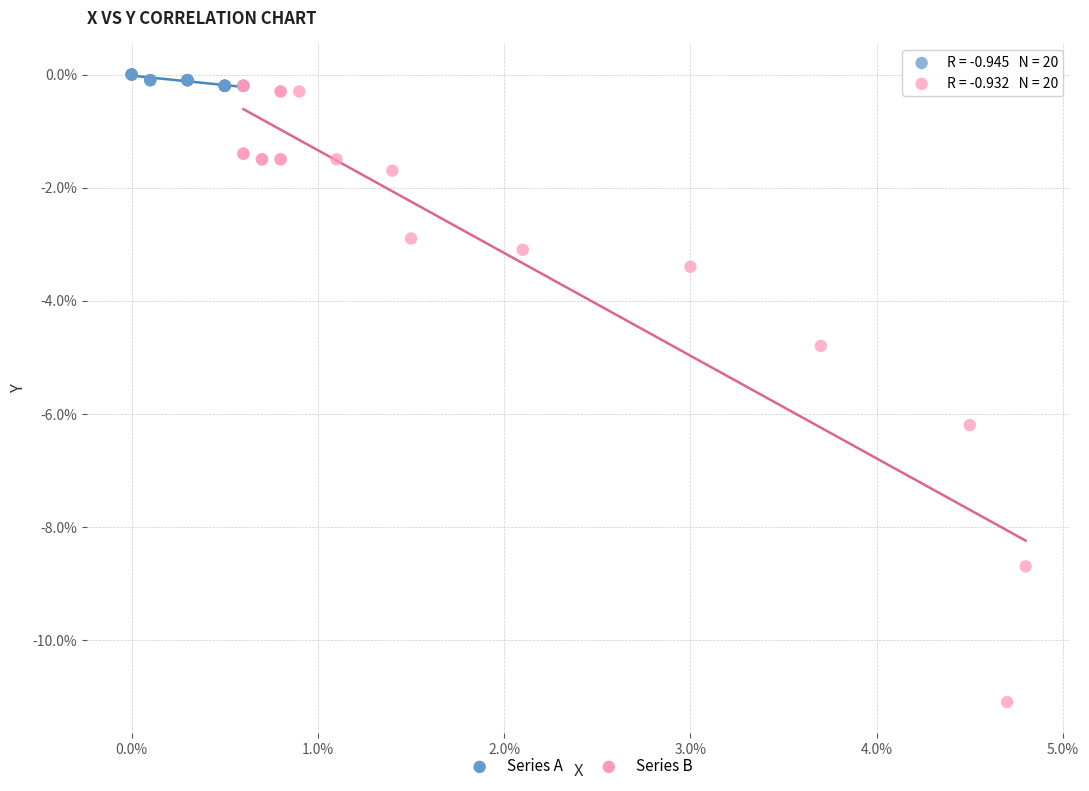

Which series has the widest spread of Y values?

Series B